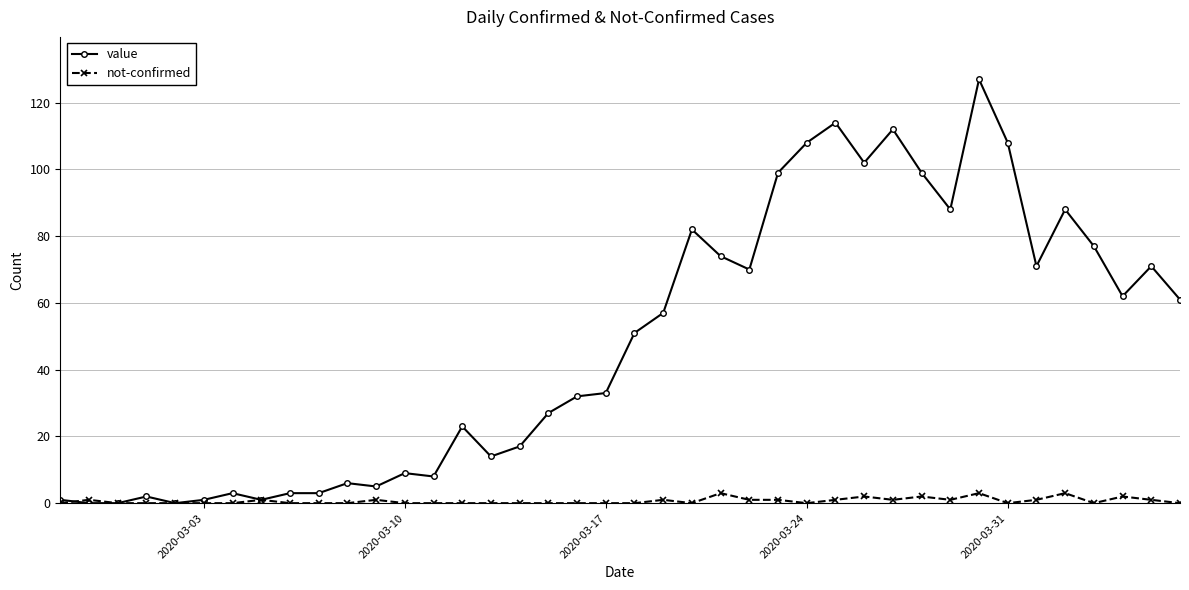

True or false: not-confirmed has more than 2 interior local peaks.

True